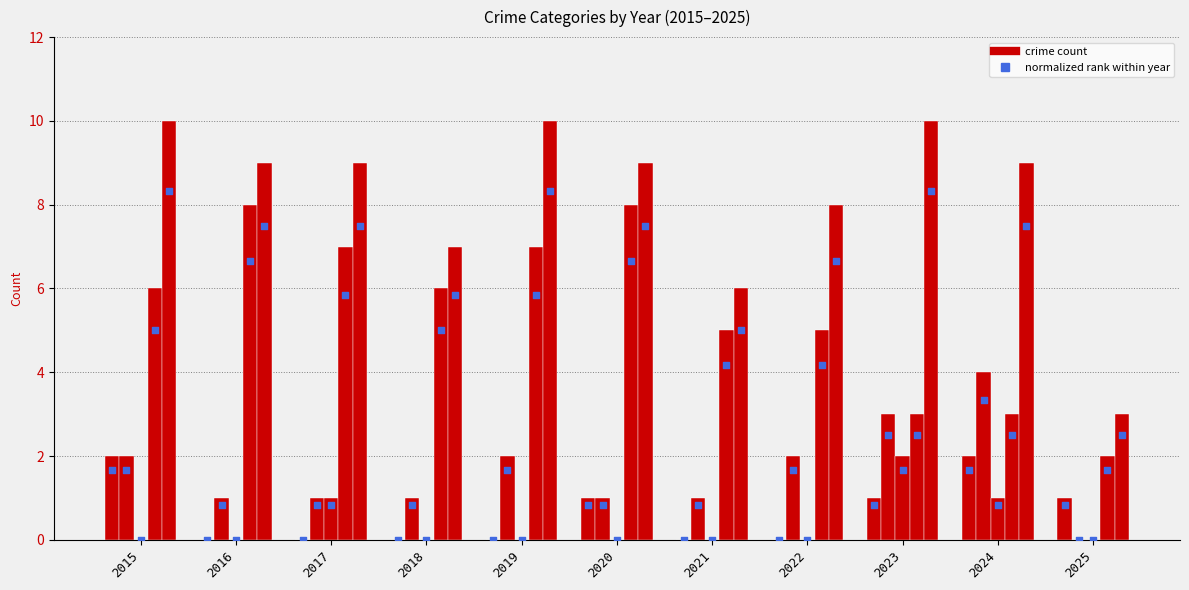

Is the value of Aggravated Battery at 2025 greater than the value of Robbery at 2023?

No